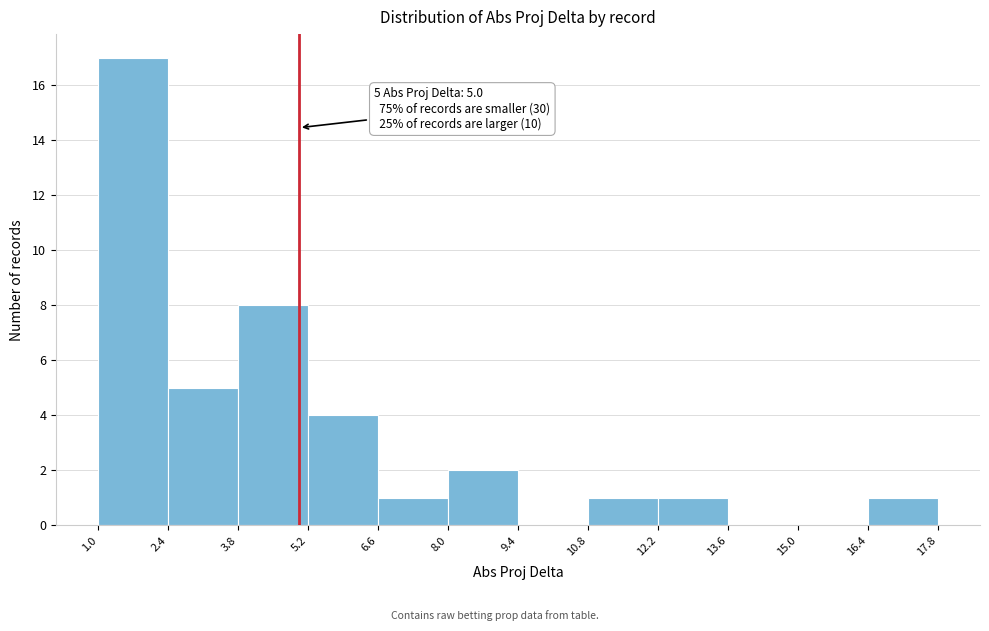

Which range on the x-axis has the tallest bar?

1.0 to 2.4